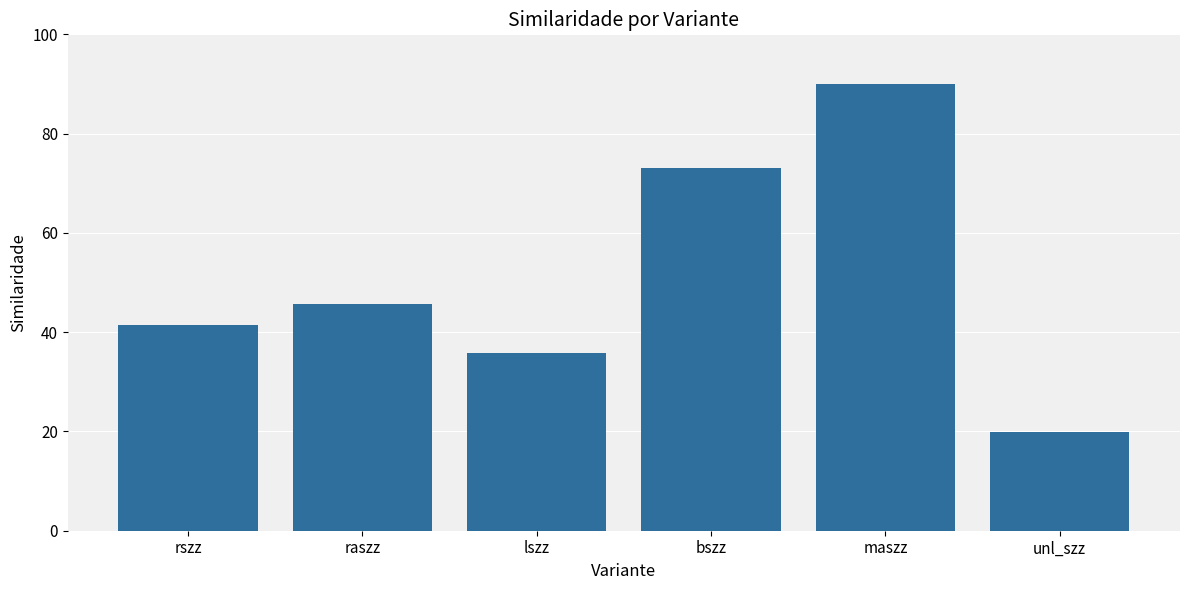

What is the ratio of the value at unl_szz to the value at maszz?

0.2